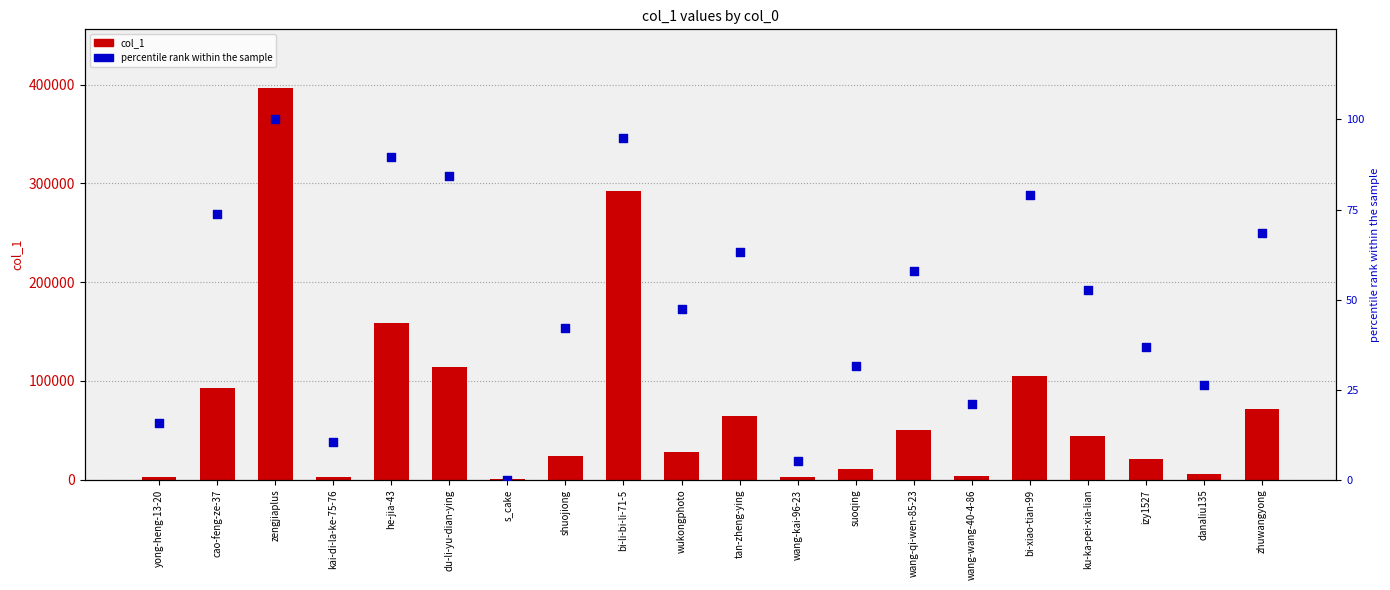

Which series contains the highest Y value?

col_1